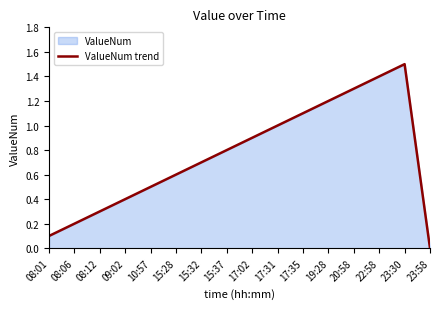

What is the value of the 12th point from the left?

1.2